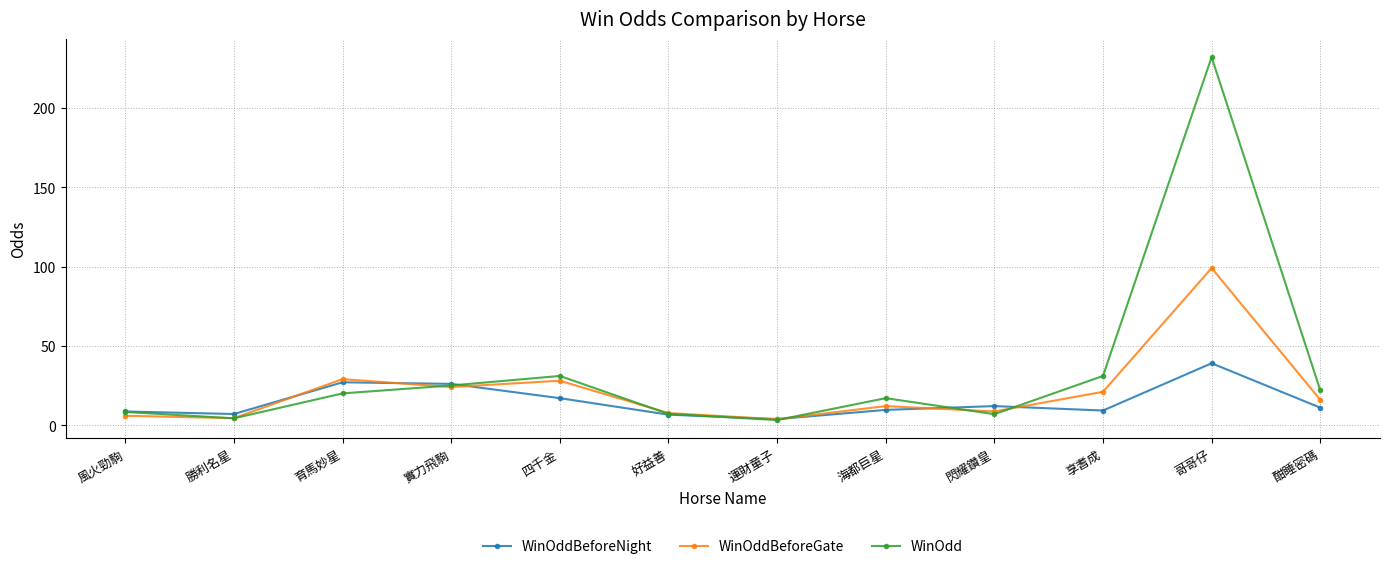

At which category does the chart reach its peak across all series?

哥哥仔